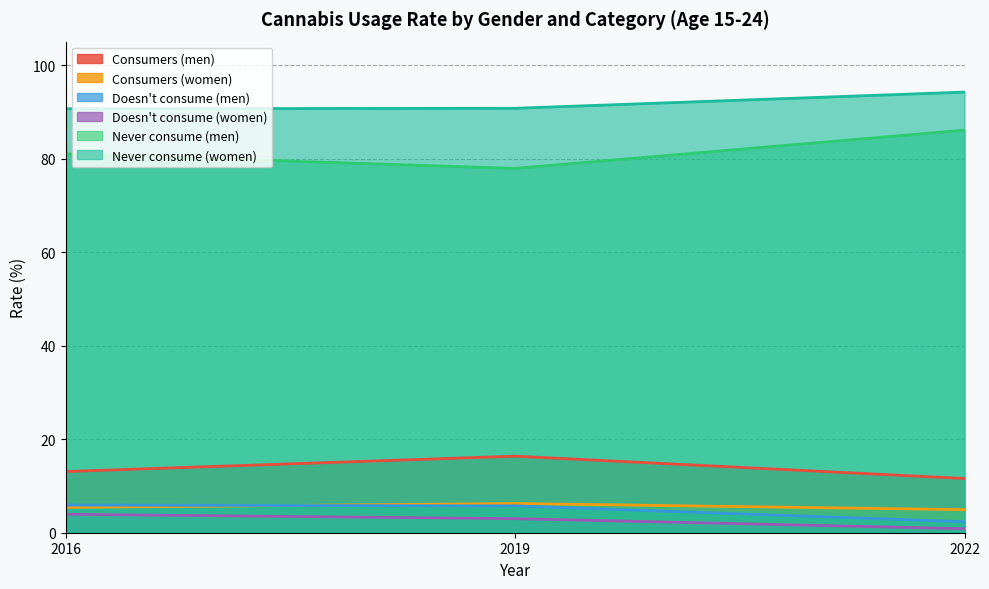

Which series has the largest total across all categories?

Never consume (women)